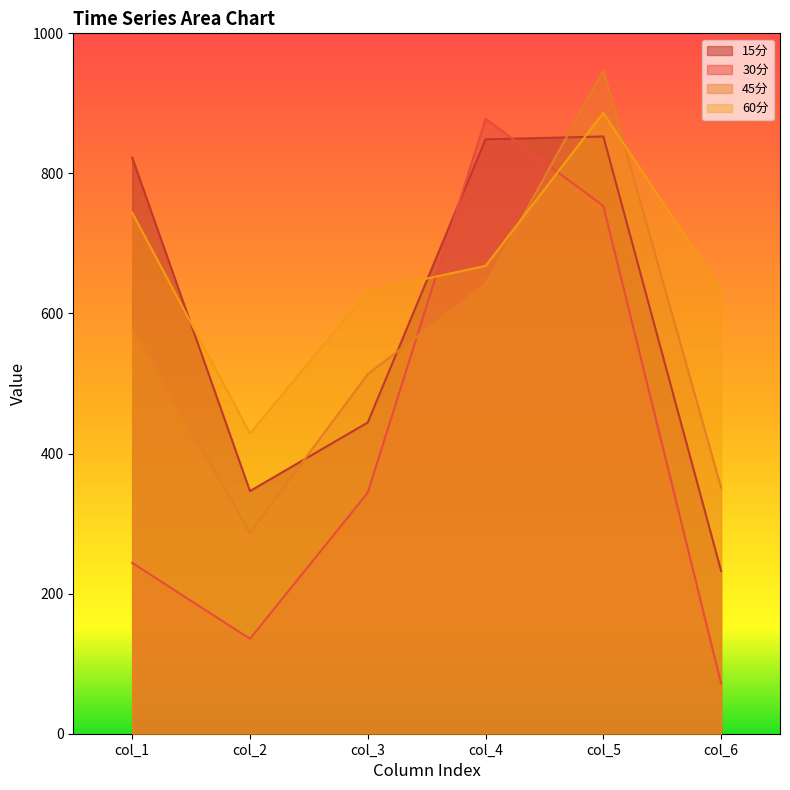

How many lines are shown in the chart?

4